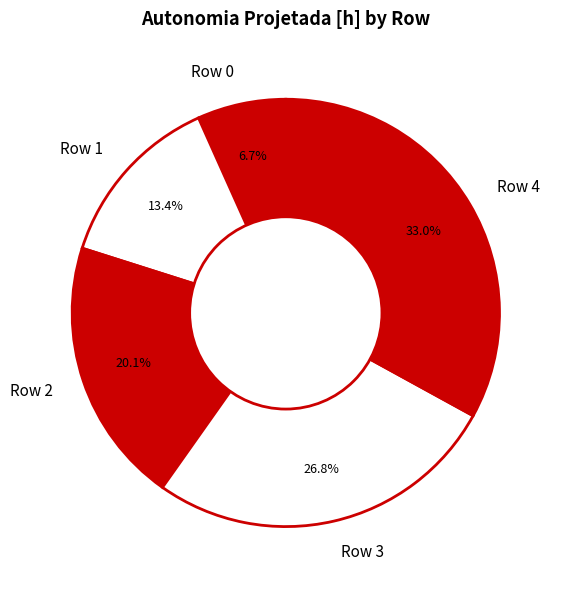

Which slice is the largest?

Row 4